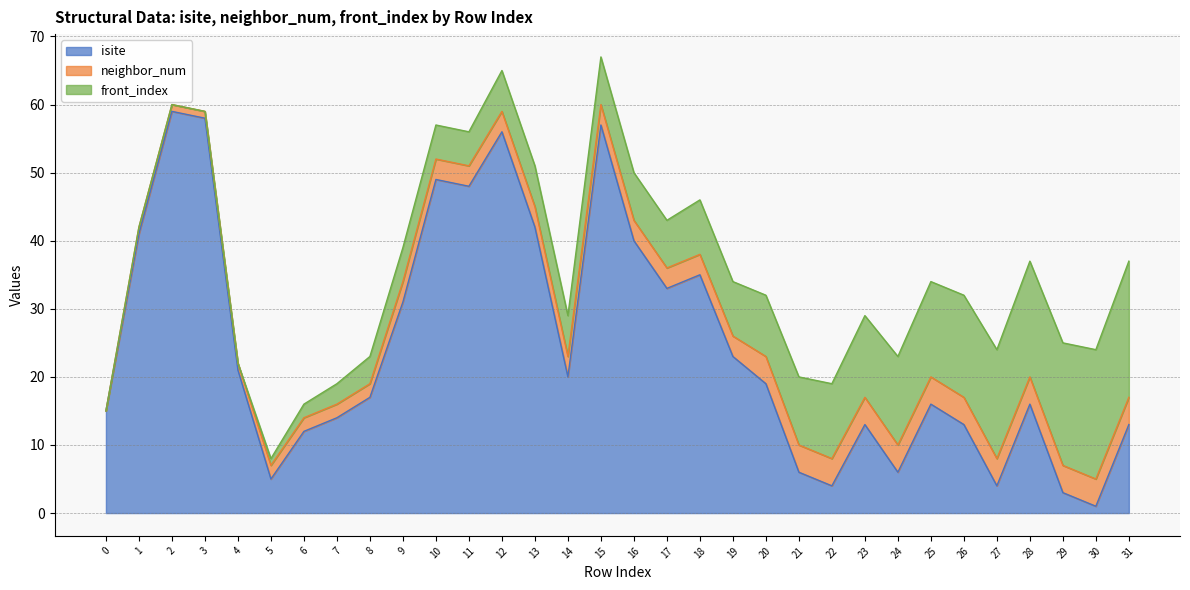

What is the difference between the maximum and minimum values in the front_index series?

20